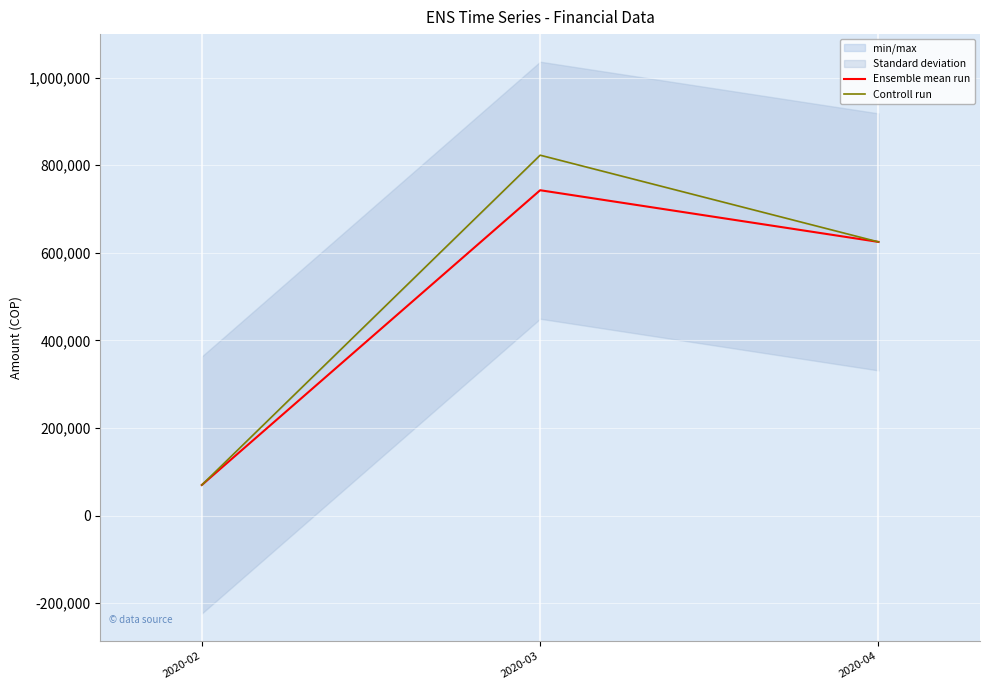

Which category has the highest value in the Controll run series?

2020-03